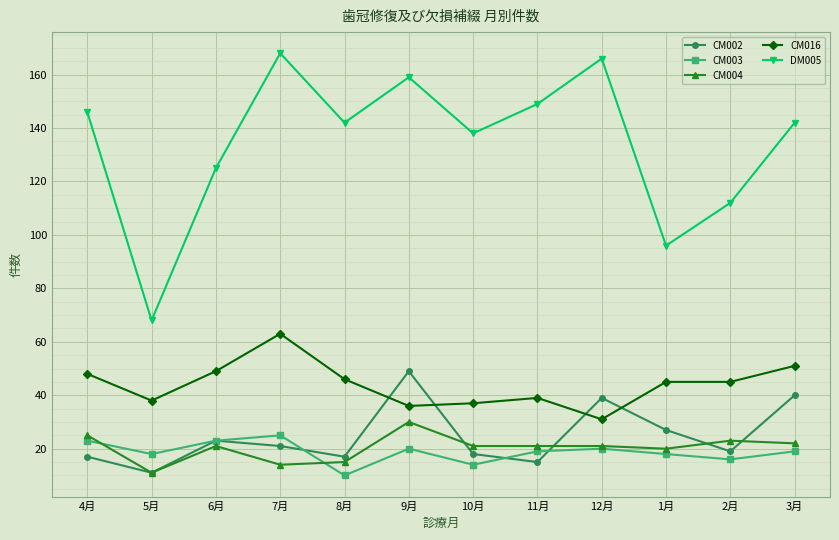

How many lines are shown in the chart?

5